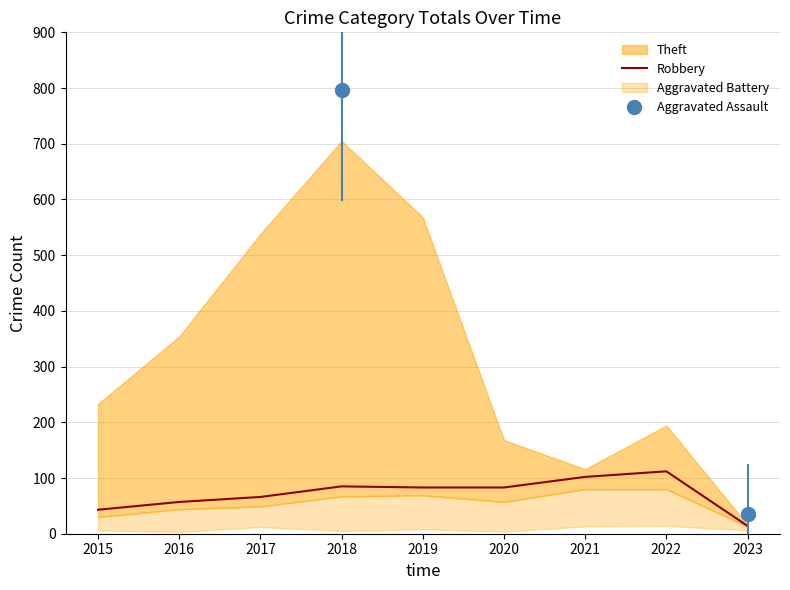

What is the minimum value shown in the chart?

14